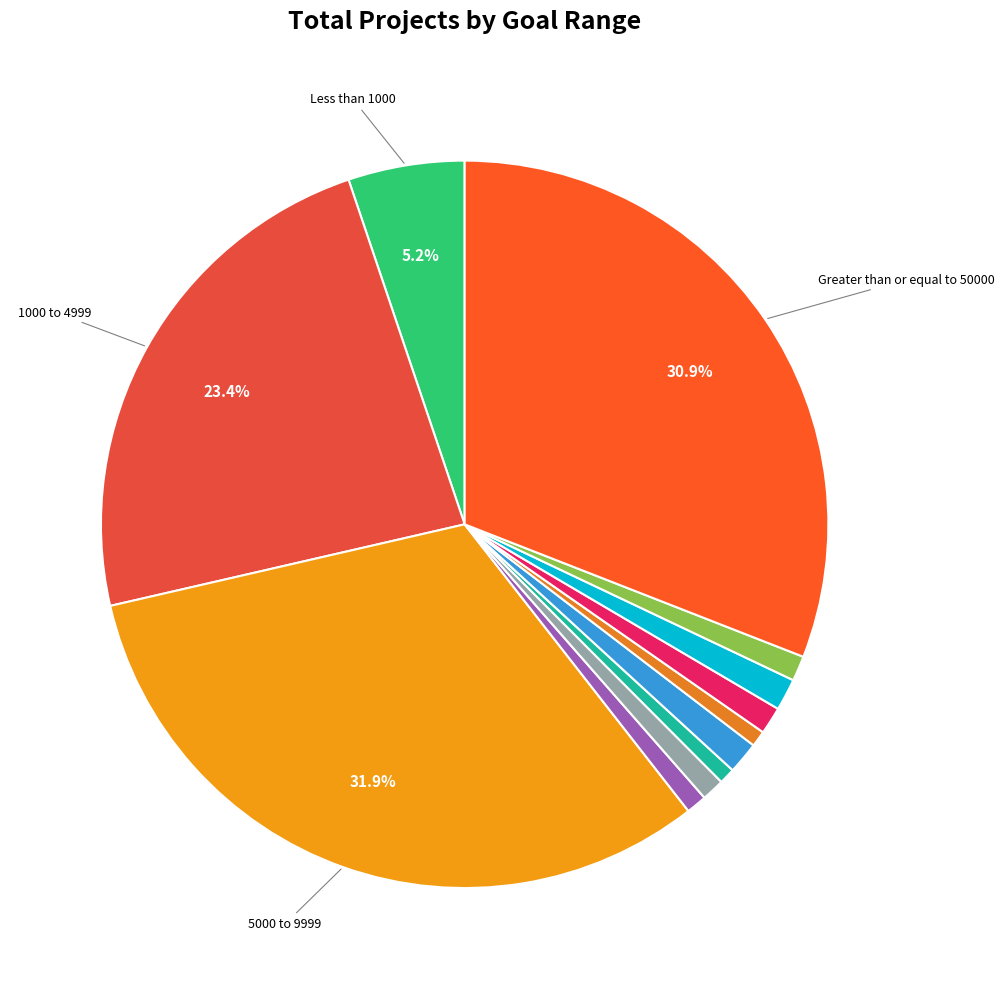

How many segments does this pie chart have?

12